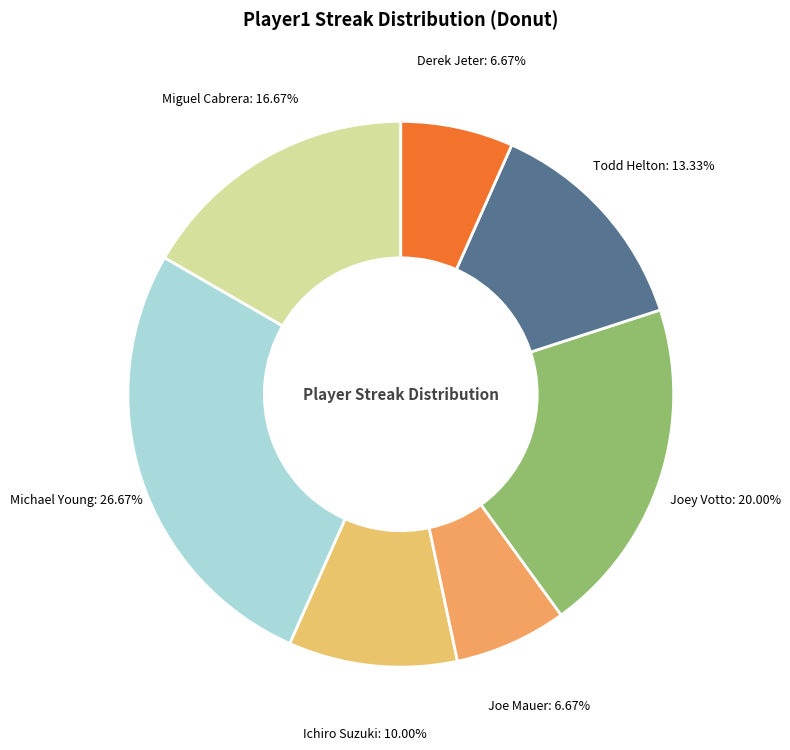

To the nearest percent, what is the difference between the largest and smallest slice percentages?

20%